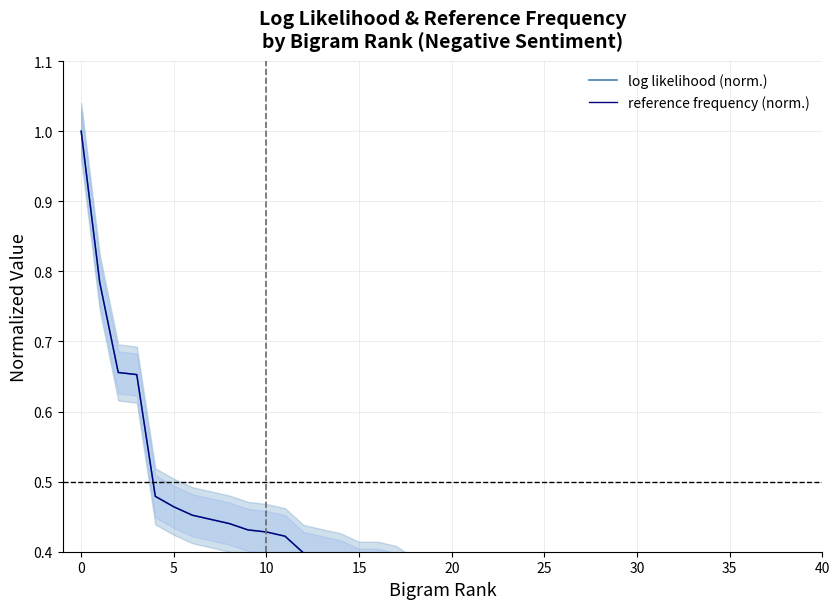

How many intersections are there between reference frequency (norm.) and log likelihood (norm.)?

11